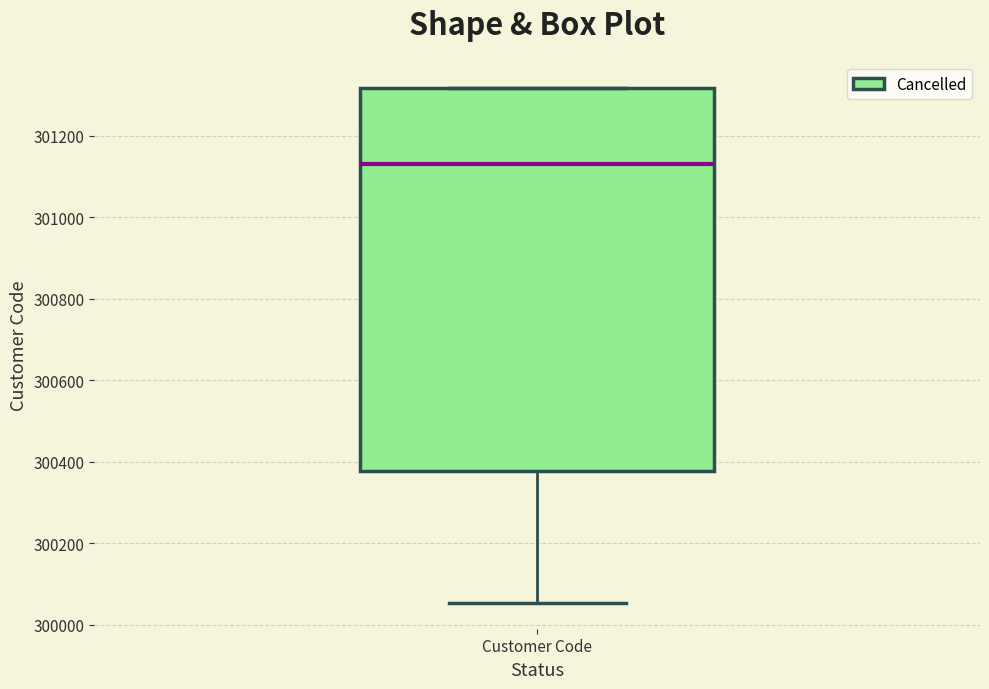

Where is the lower edge of the box for Customer Code on the y-axis? The values are not printed on the chart, so give them approximately, as read against the axis.

300380